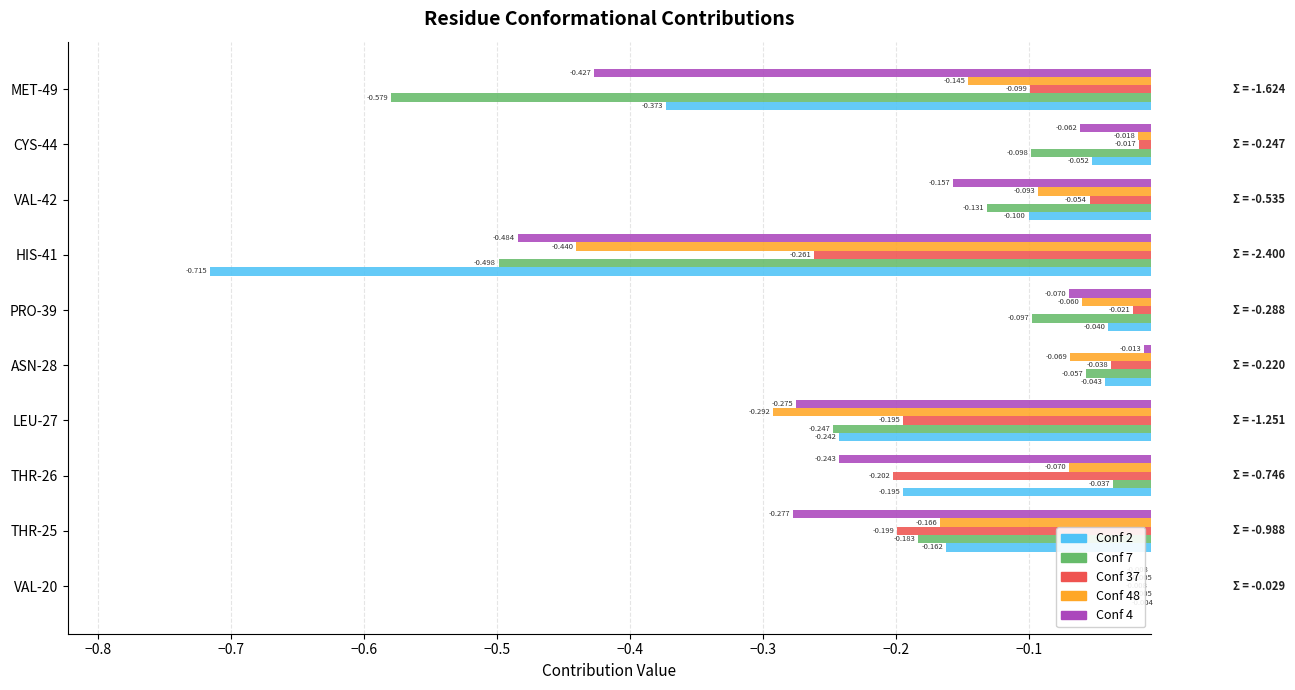

What are all the series names shown in the legend?

Conf 2, Conf 7, Conf 37, Conf 48, Conf 4